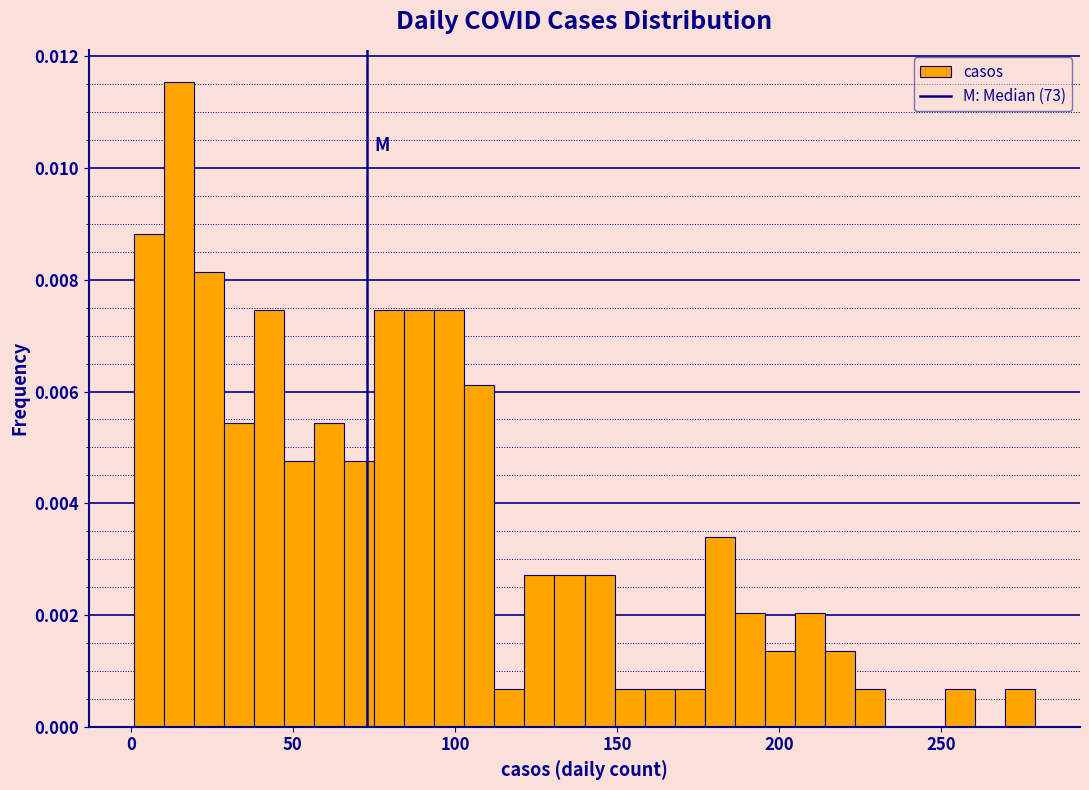

Read against the x-axis, roughly where is the centre of the tallest bar?

15